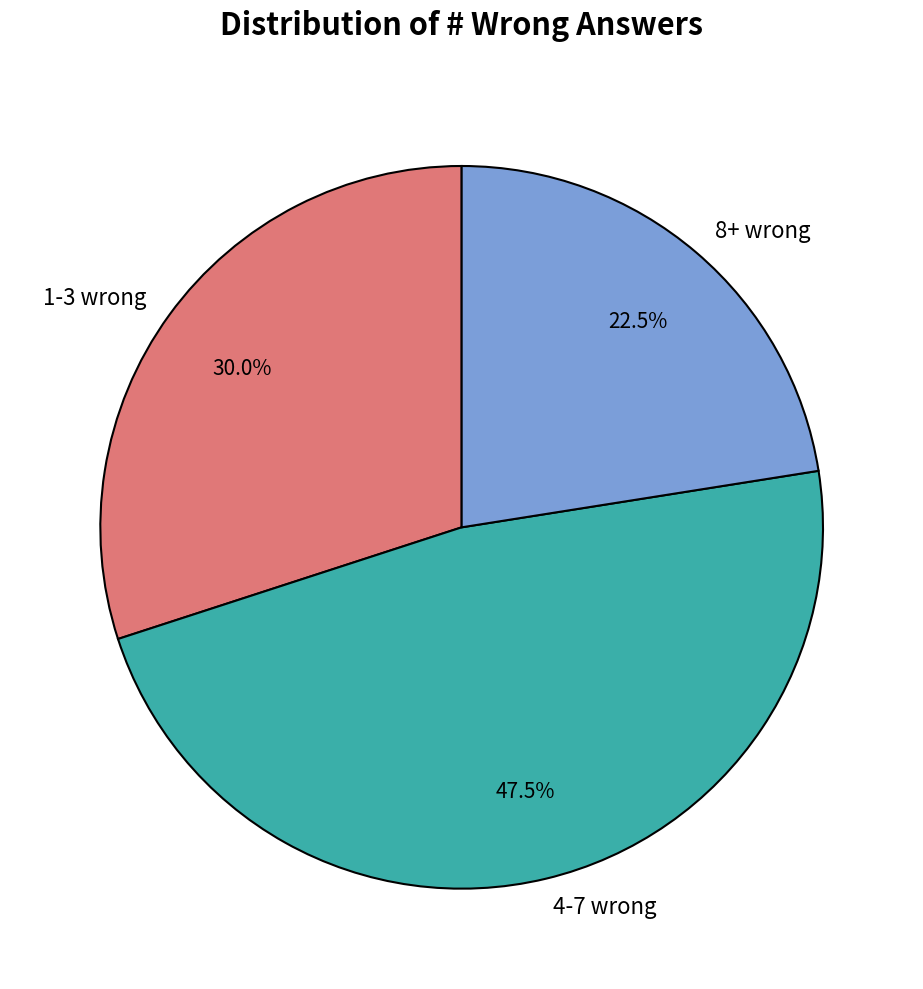

Rank the categories by value from highest to lowest.

4-7 wrong, 1-3 wrong, 8+ wrong